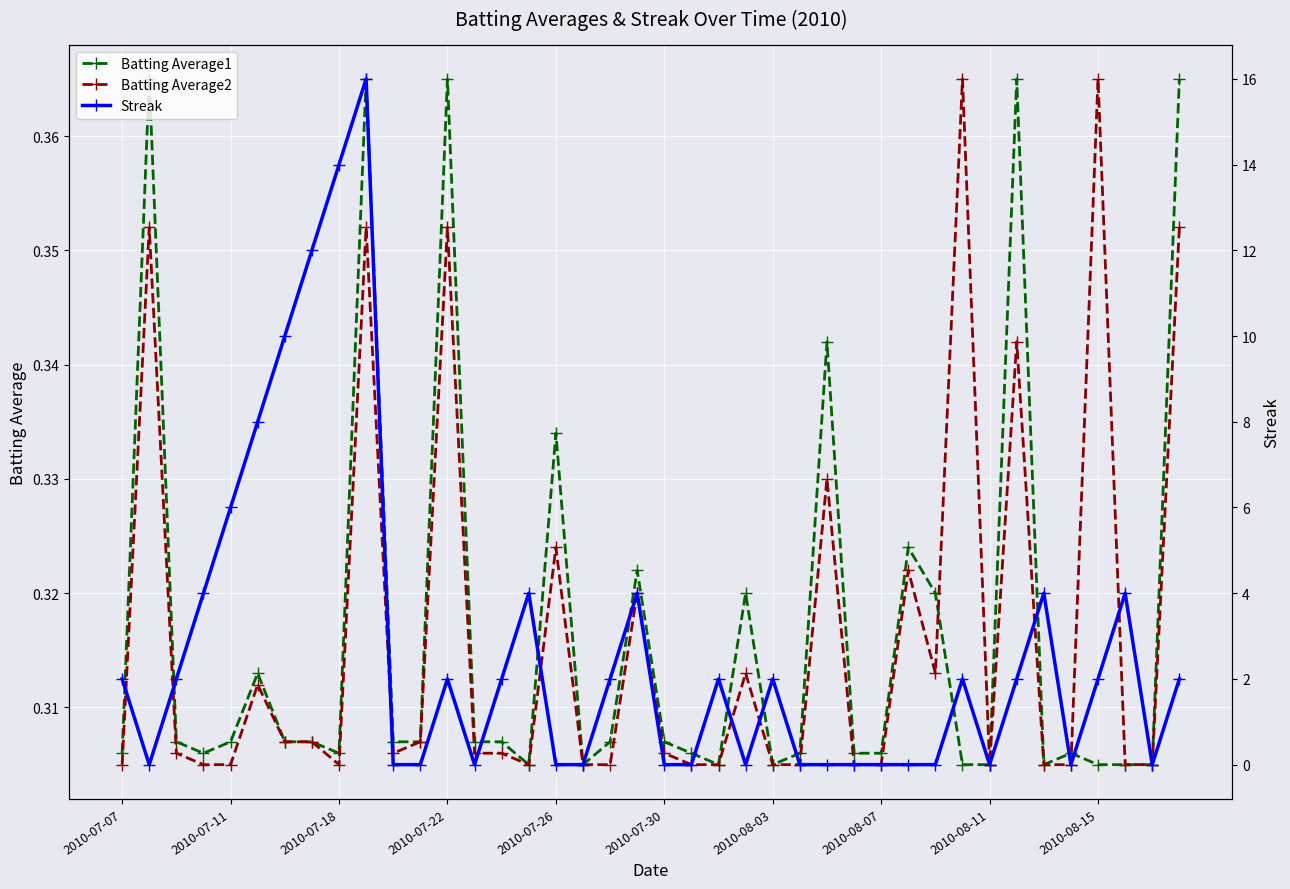

Which series changed the most between 27 and 39?

Streak